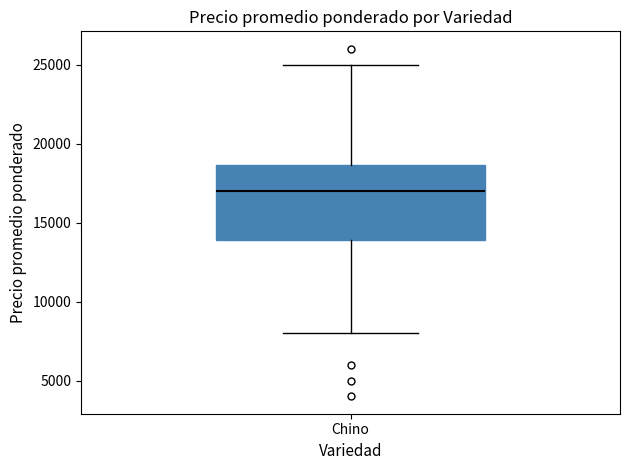

Transcribe this box plot: give where the median line is, the range the box spans, and where the two whiskers end, as read against the y-axis. The values are not printed on the chart, so give them approximately, as read against the axis.

median 17000, box 14000 to 18500, whiskers 8000 to 25000